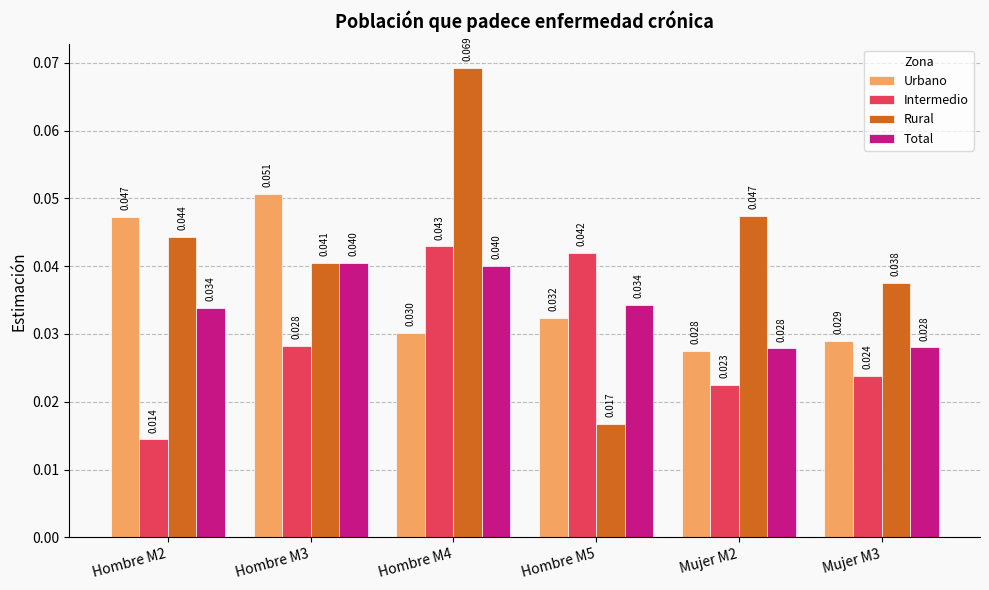

How many bars are there in each group?

4